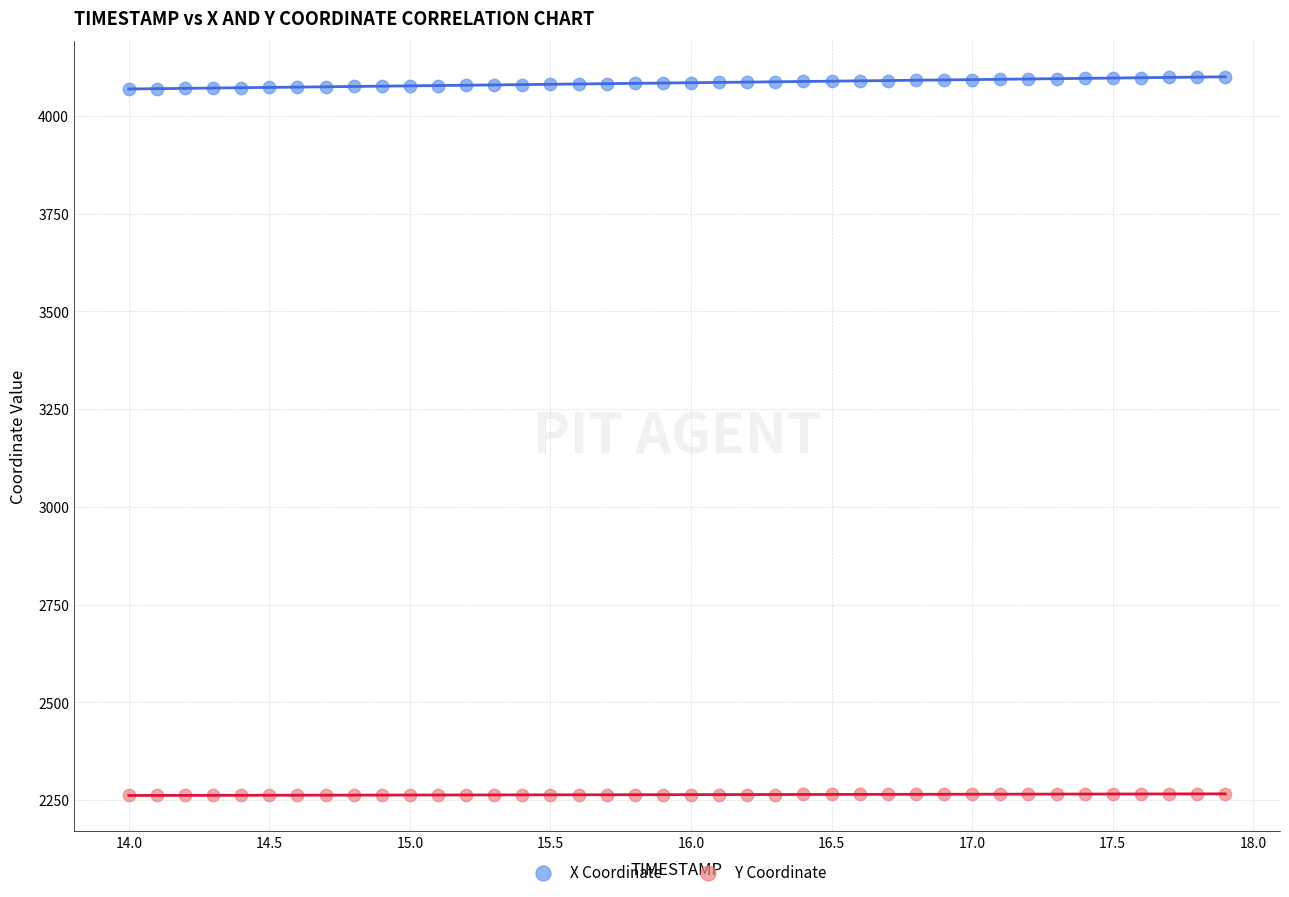

Across all data points, what is the range of X values (max minus min)?

3.9